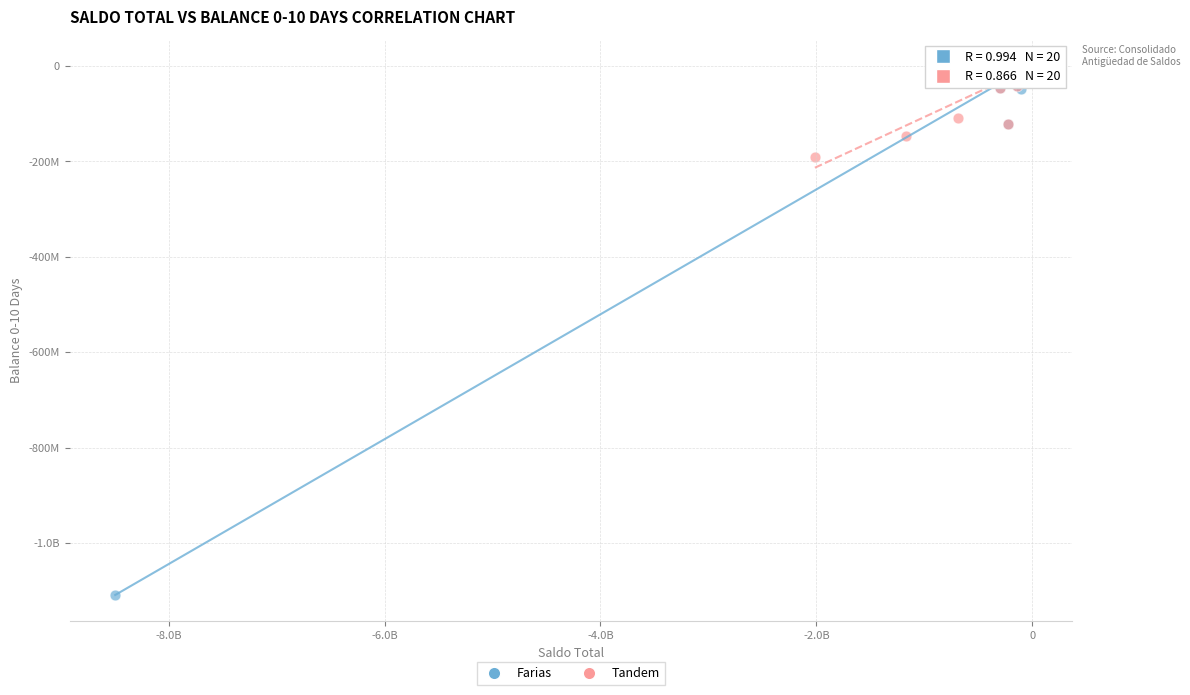

What are all the series names shown in the legend?

Farias, Tandem